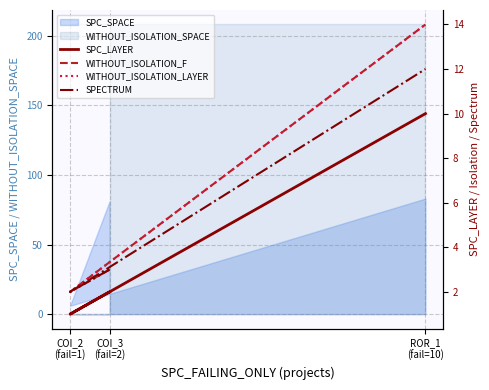

Rank the series by their maximum value, from lowest to highest.

SPC_LAYER, SPECTRUM, WITHOUT_ISOLATION_F, WITHOUT_ISOLATION_LAYER